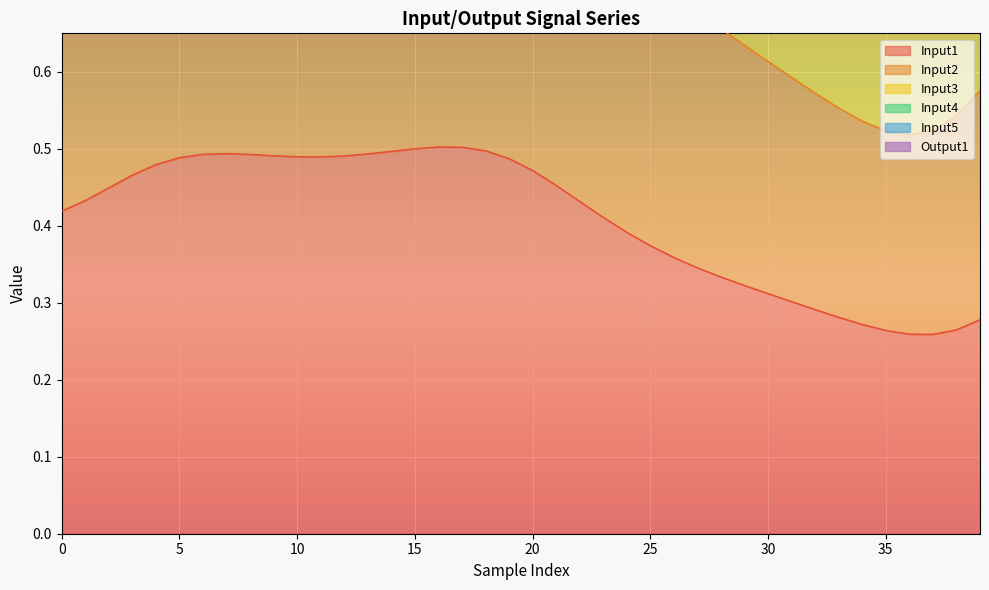

Reading left to right, transcribe all the data shown in this chart.

Input1: 0=0.4	1=0.4	2=0.4	3=0.5	4=0.5	5=0.5	6=0.5	7=0.5	8=0.5	9=0.5	10=0.5	11=0.5	12=0.5	13=0.5	14=0.5	15=0.5	16=0.5	17=0.5	18=0.5	19=0.5	20=0.5	21=0.5	22=0.4	23=0.4	24=0.4	25=0.4	26=0.4	27=0.3	28=0.3	29=0.3	30=0.3	31=0.3	32=0.3	33=0.3	34=0.3	35=0.3	36=0.3	37=0.3	38=0.3	39=0.3
Input2: 0=1.3	1=1.3	2=1.4	3=1.4	4=1.5	5=1.5	6=1.5	7=1.5	8=1.5	9=1.5	10=1.5	11=1.5	12=1.5	13=1.5	14=1.5	15=1.5	16=1.5	17=1.5	18=1.5	19=1.4	20=1.4	21=1.3	22=1.2	23=1.2	24=1.1	25=1.1	26=1.0	27=1.0	28=1.0	29=0.9	30=0.9	31=0.9	32=0.8	33=0.8	34=0.8	35=0.8	36=0.8	37=0.8	38=0.8	39=0.9
Input3: 0=2.2	1=2.3	2=2.4	3=2.4	4=2.4	5=2.5	6=2.5	7=2.5	8=2.5	9=2.5	10=2.5	11=2.5	12=2.5	13=2.5	14=2.5	15=2.5	16=2.5	17=2.4	18=2.3	19=2.3	20=2.2	21=2.1	22=2.0	23=1.9	24=1.8	25=1.7	26=1.7	27=1.6	28=1.6	29=1.5	30=1.5	31=1.4	32=1.4	33=1.3	34=1.3	35=1.3	36=1.4	37=1.4	38=1.5	39=1.6
Input4: 0=2.7	1=2.8	2=2.9	3=2.9	4=2.9	5=2.9	6=2.9	7=2.9	8=2.9	9=3.0	10=3.0	11=3.0	12=3.0	13=3.0	14=3.0	15=3.0	16=2.9	17=2.8	18=2.8	19=2.6	20=2.5	21=2.4	22=2.3	23=2.2	24=2.1	25=2.0	26=2.0	27=1.9	28=1.8	29=1.8	30=1.7	31=1.7	32=1.6	33=1.6	34=1.6	35=1.6	36=1.7	37=1.8	38=1.9	39=2.0